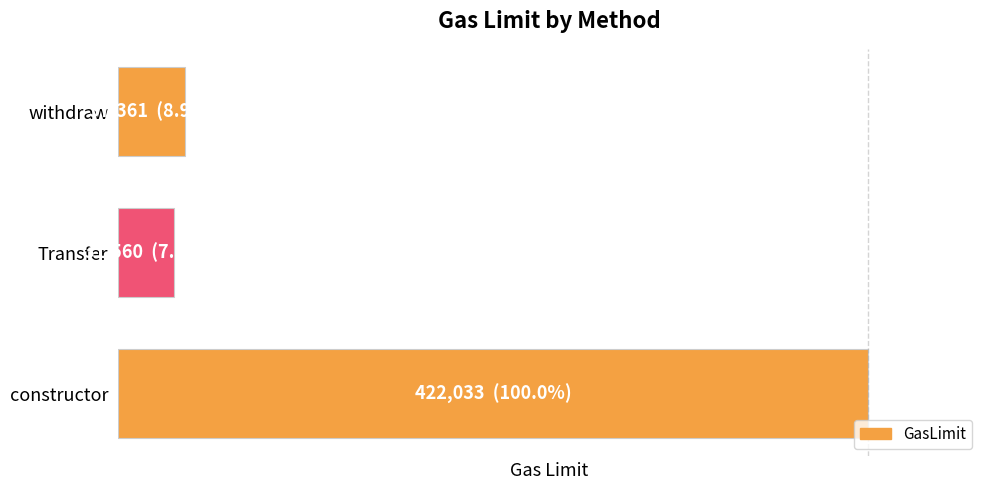

Does the chart contain any negative values?

No